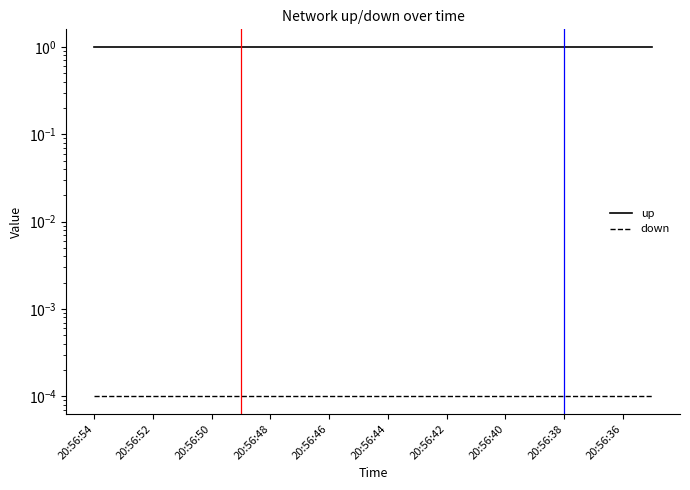

Between 12 and 17, which series saw the biggest shift?

up